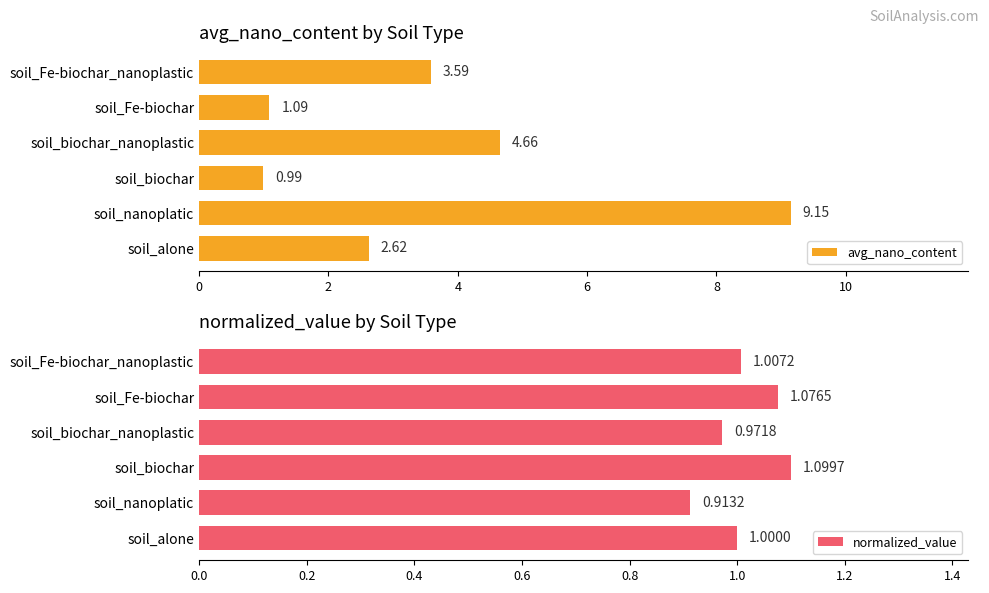

At which label is normalized_value closest to 1?

soil_alone